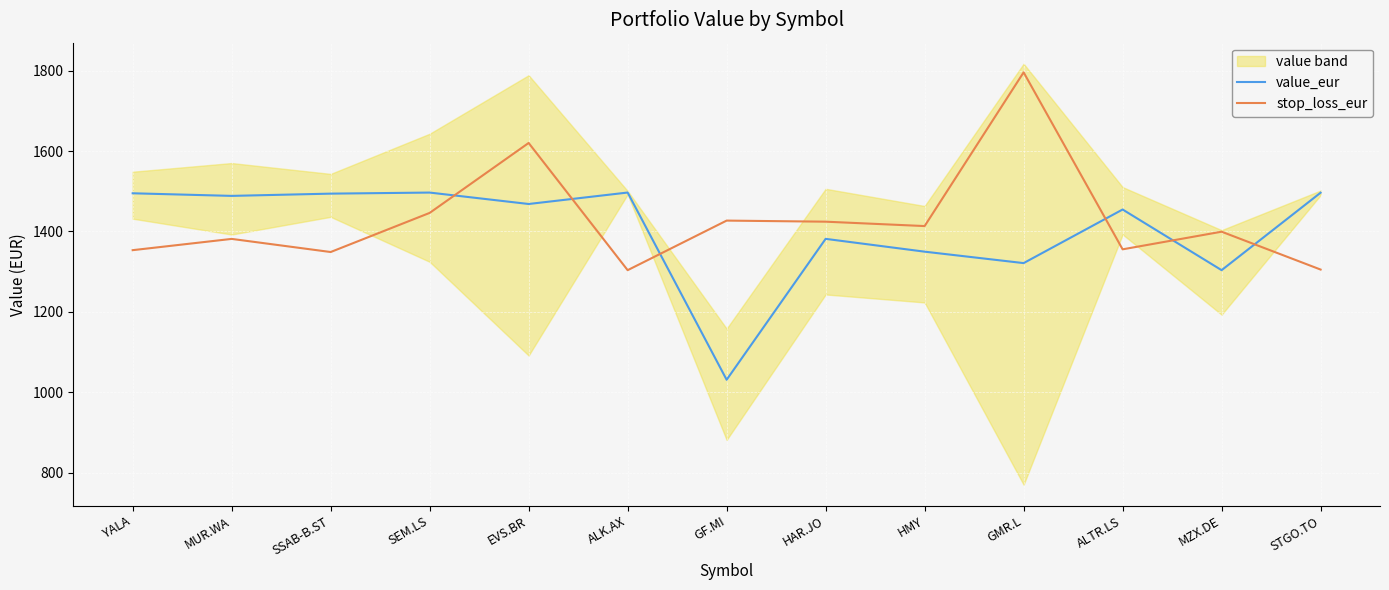

Reading left to right, list all the values displayed in this chart.

value_eur: 1495.0	1488.5	1494.1	1496.8	1468.3	1496.8	1031.5	1381.7	1349.9	1321.5	1454.7	1303.9	1496.4
stop_loss_eur: 1353.6	1381.6	1349.0	1446.2	1620.0	1303.9	1427.1	1424.4	1413.5	1795.5	1355.7	1399.5	1305.4